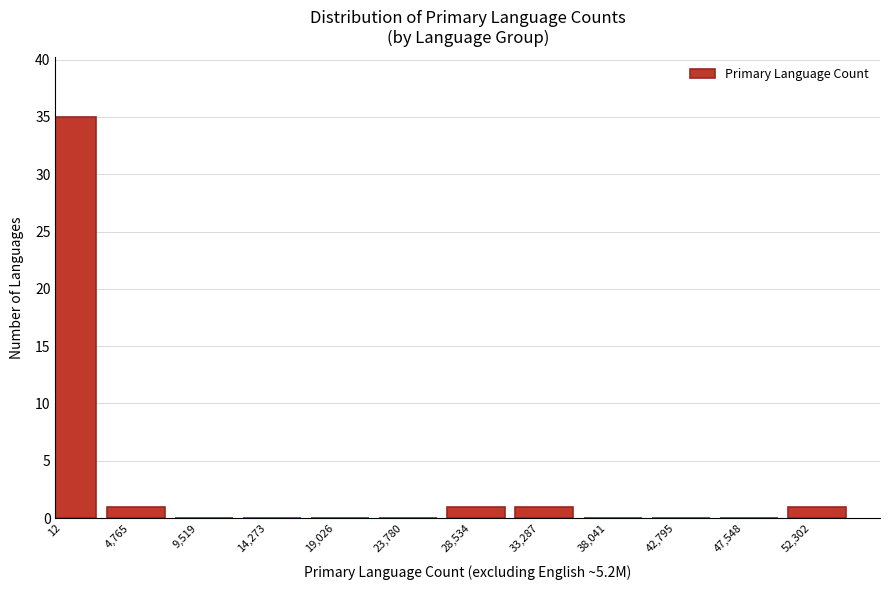

Reading left to right, transcribe all the data shown in this chart.

12=35	4,765=1	9,519=0	14,273=0	19,026=0	23,780=0	28,534=1	33,287=1	38,041=0	42,795=0	47,548=0	52,302=1